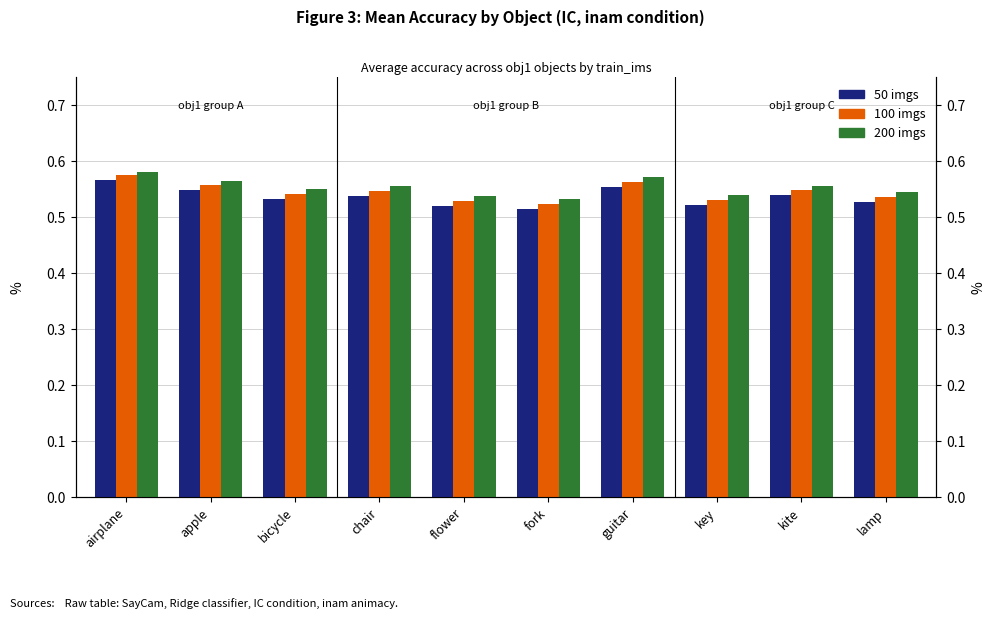

Is the value of 100 imgs at flower greater than the value of 50 imgs at airplane?

No